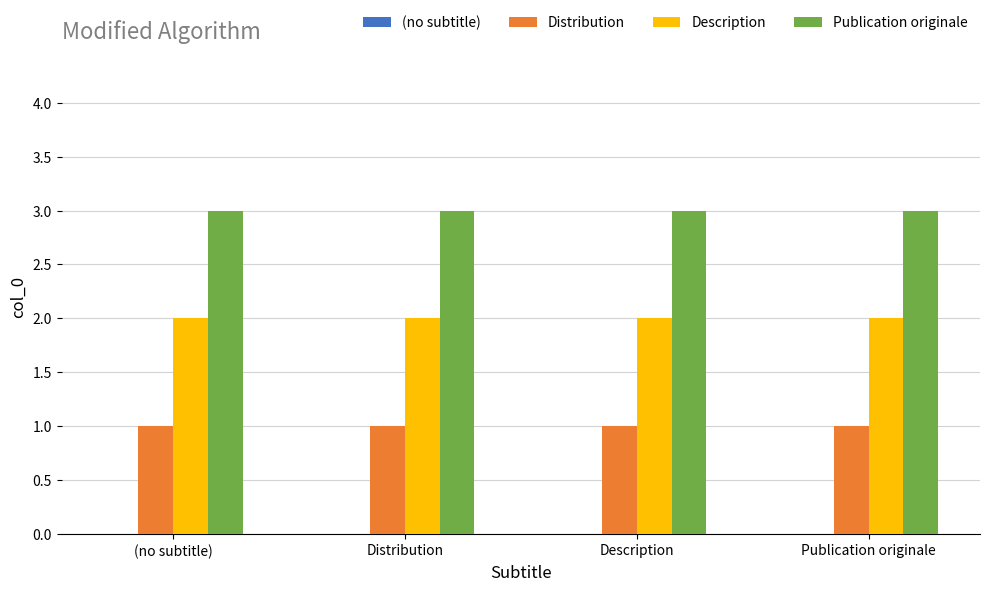

Rank the series at Description from highest to lowest value.

Publication originale, Description, Distribution